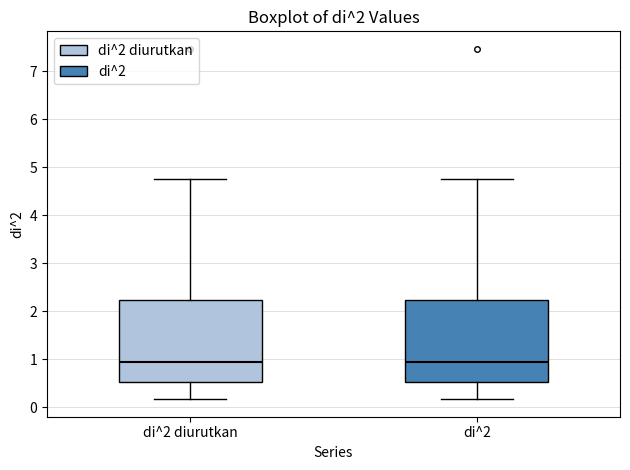

Reading left to right, transcribe this box plot: for each box, give where its median line is, the range the box spans, and where its two whiskers end, as read against the y-axis. The values are not printed on the chart, so give them approximately, as read against the axis.

di^2 diurutkan: median 0.9, box 0.5 to 2.2, whiskers 0.2 to 4.8
di^2: median 0.9, box 0.5 to 2.2, whiskers 0.2 to 4.8